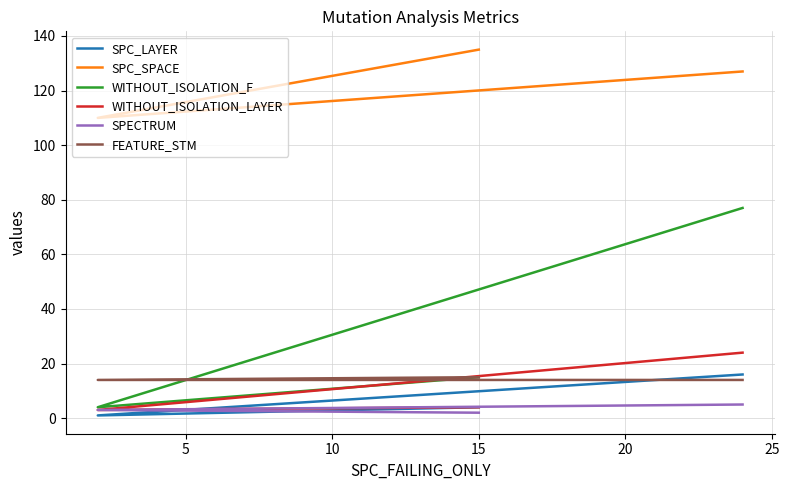

How many data points in SPC_LAYER are above 4?

1